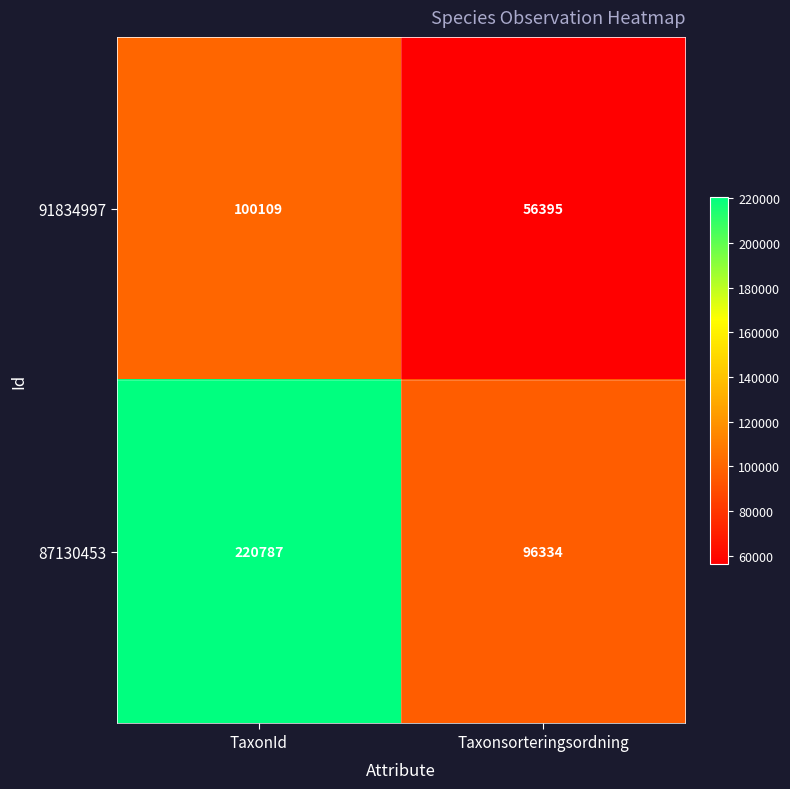

Between TaxonId and Taxonsorteringsordning, which series saw the biggest shift?

87130453